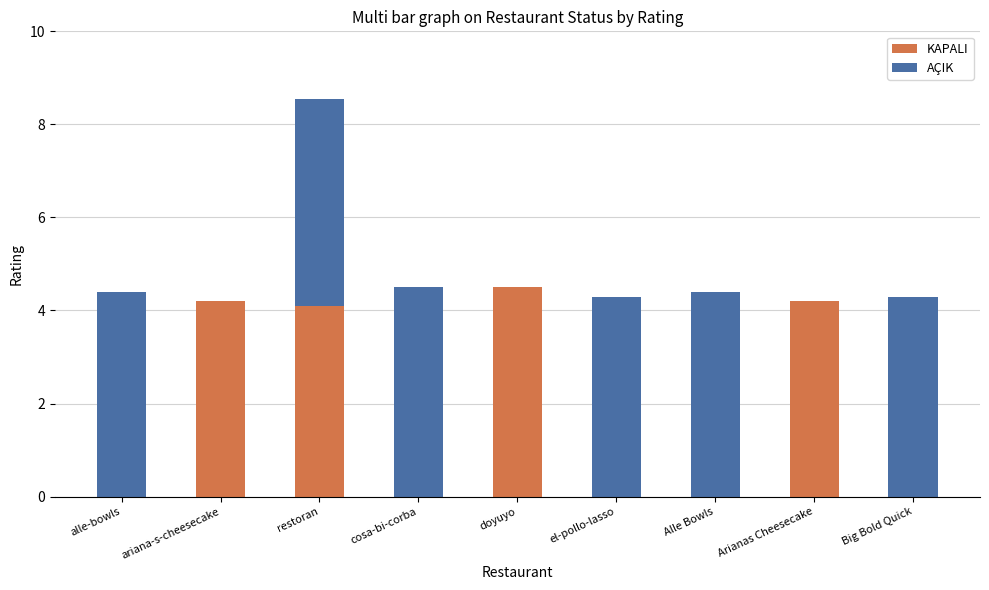

The KAPALI series shows 4.2 at ariana-s-cheesecake. True or false?

True